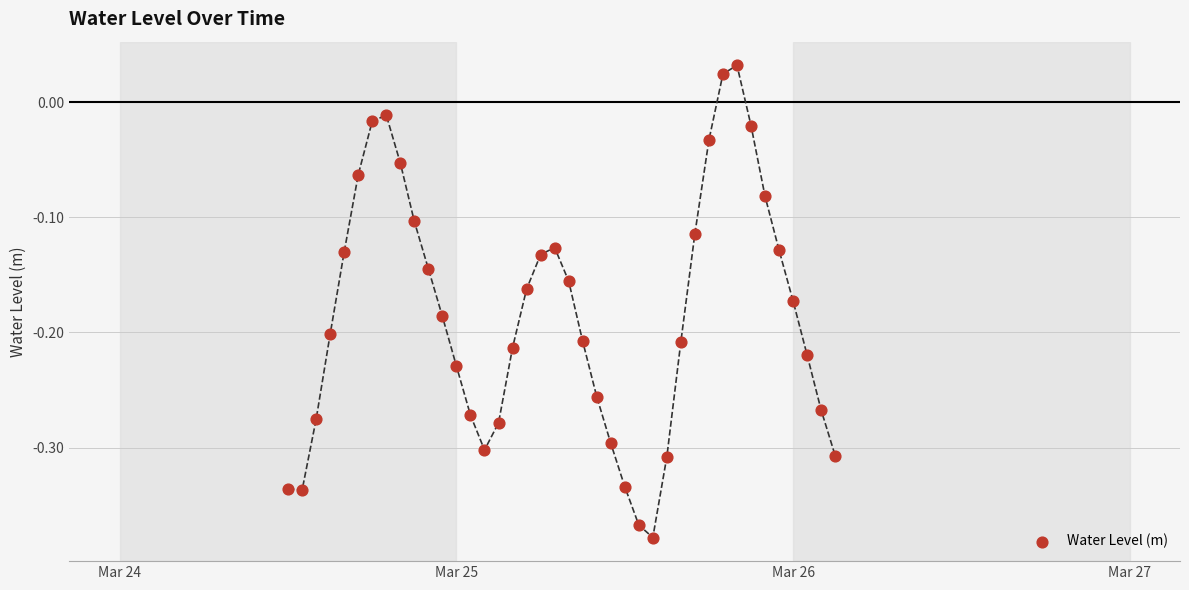

What is the range of Y values (max minus min)?

0.4